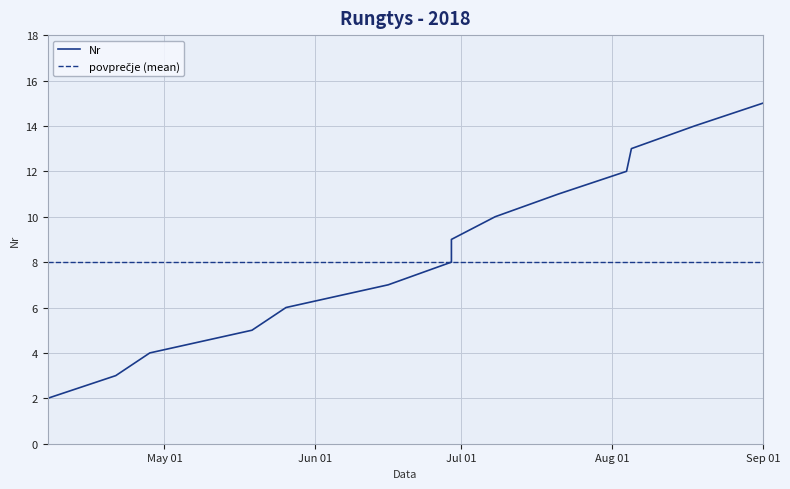

Between 2018-05-26 and 2018-04-28, which is larger?

2018-05-26